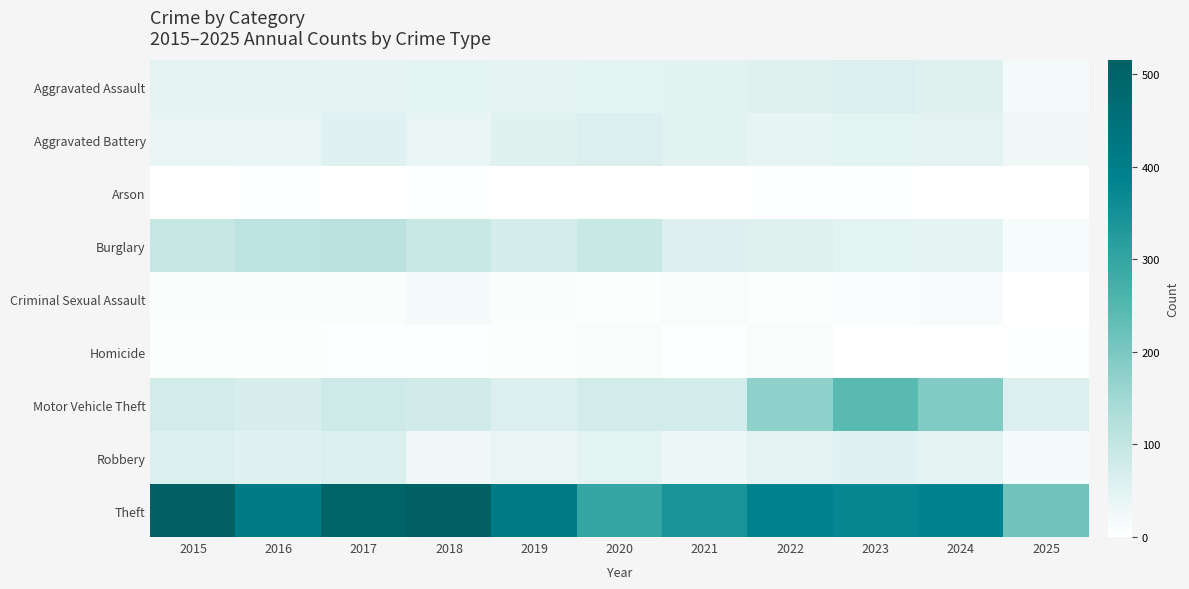

Which series has the largest total across all categories?

Theft